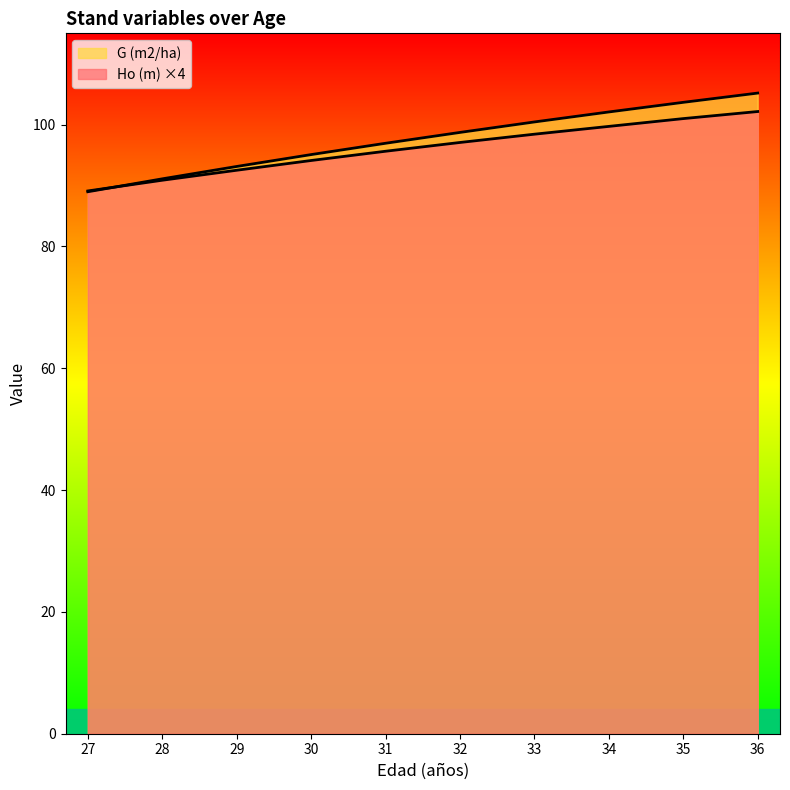

Read the G (m2/ha) value at 30.

95.1